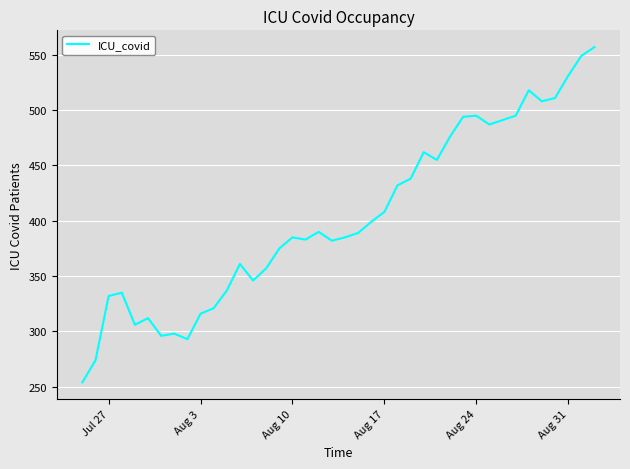

What is the maximum value shown in the chart?

557